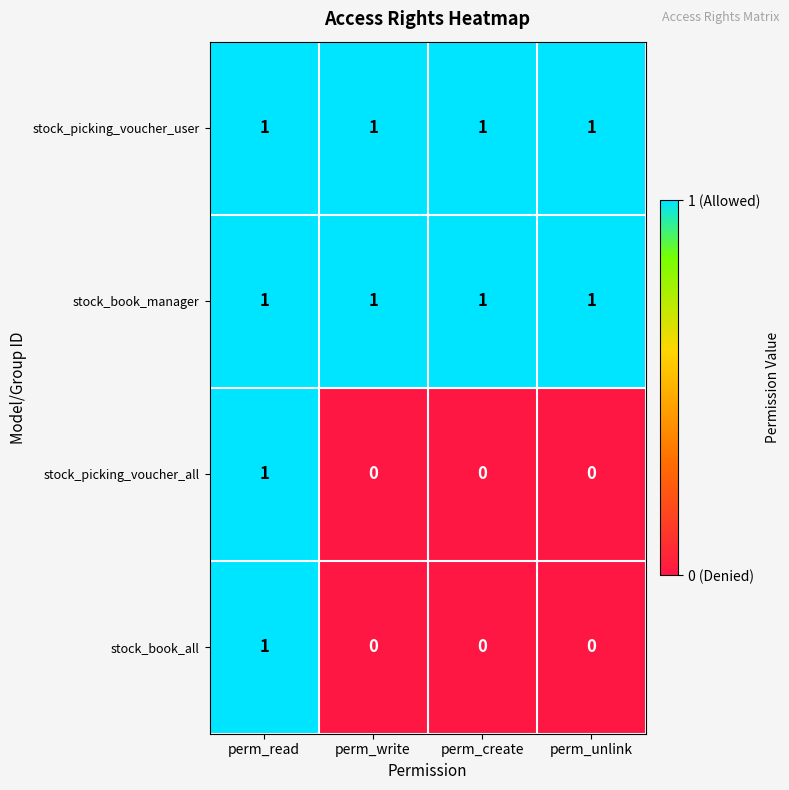

At how many categories does at least one series exceed 0?

4